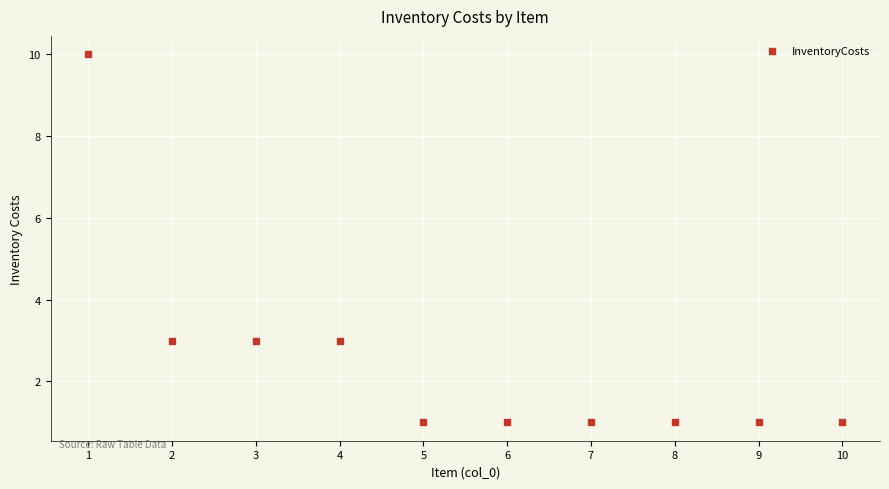

What is the range of X values (max minus min)?

9